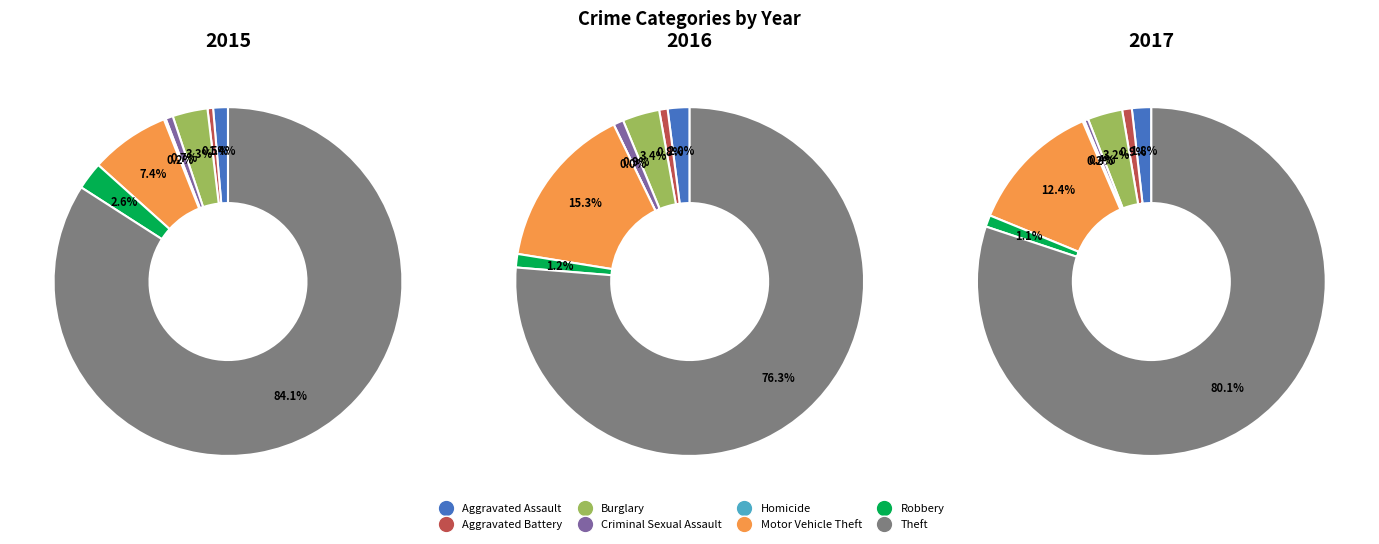

How many segments does this pie chart have?

8